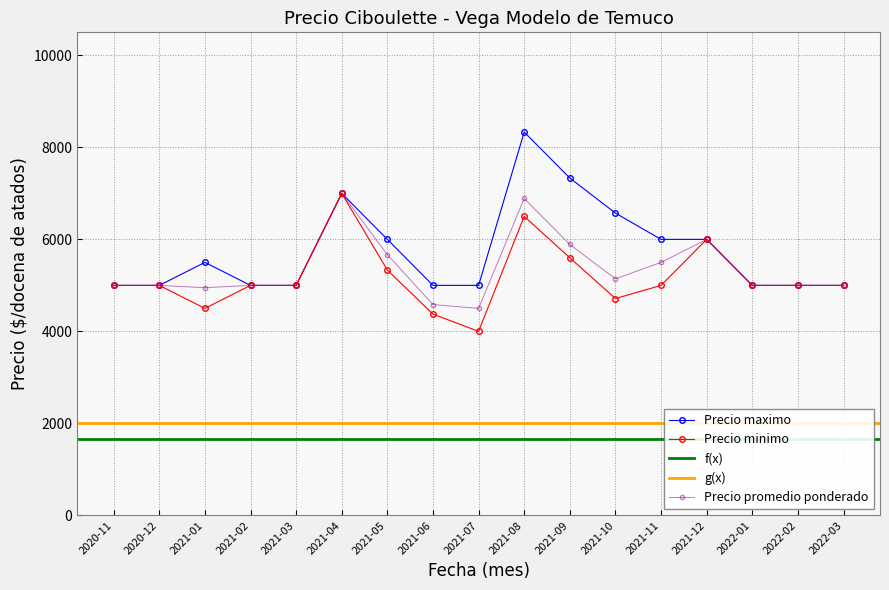

How many data points in Precio promedio ponderado are above 5000?

7